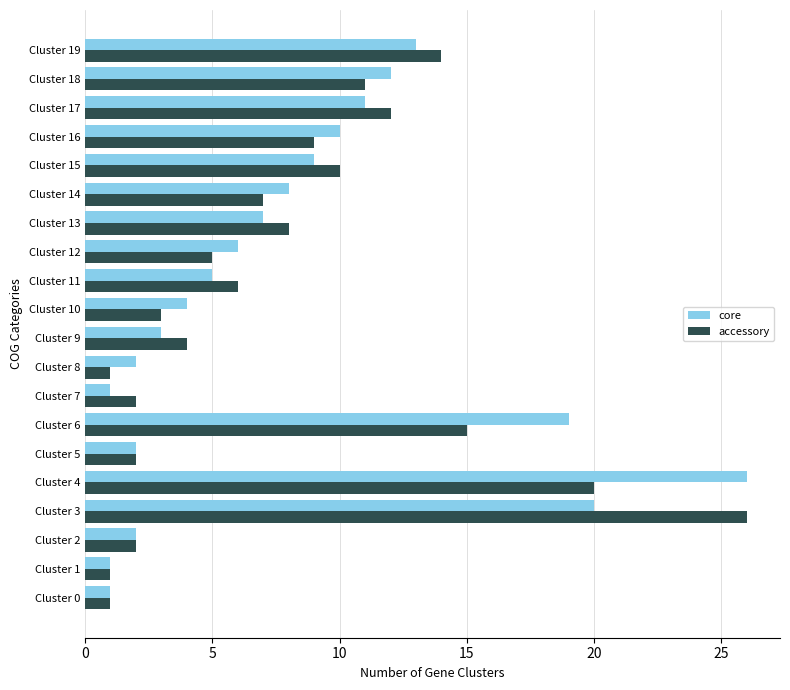

What is the maximum value shown in the chart?

26